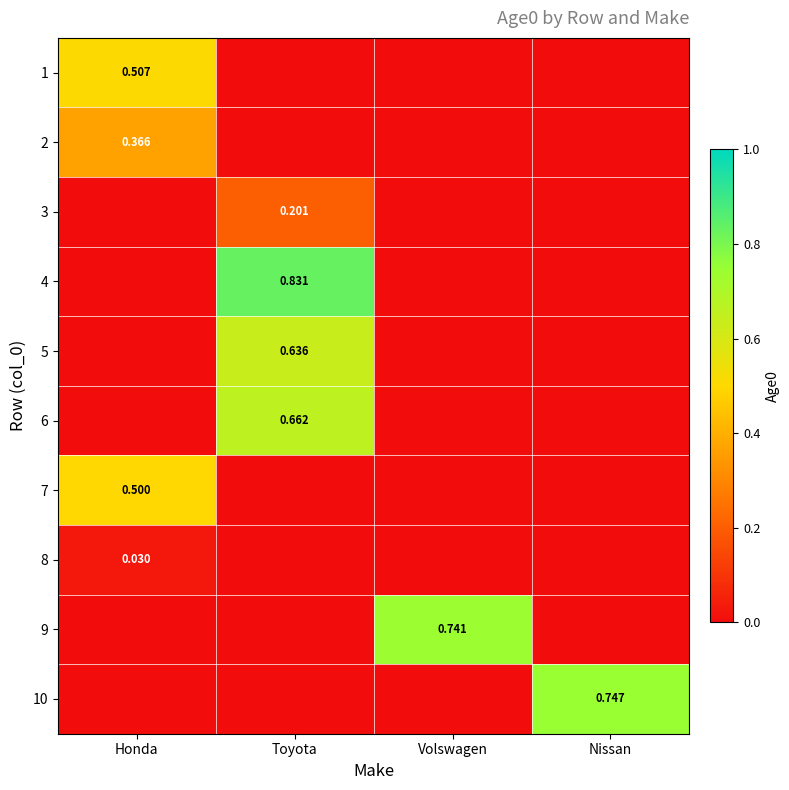

Is the value of 2 at Honda greater than the value of 3 at Toyota?

Yes